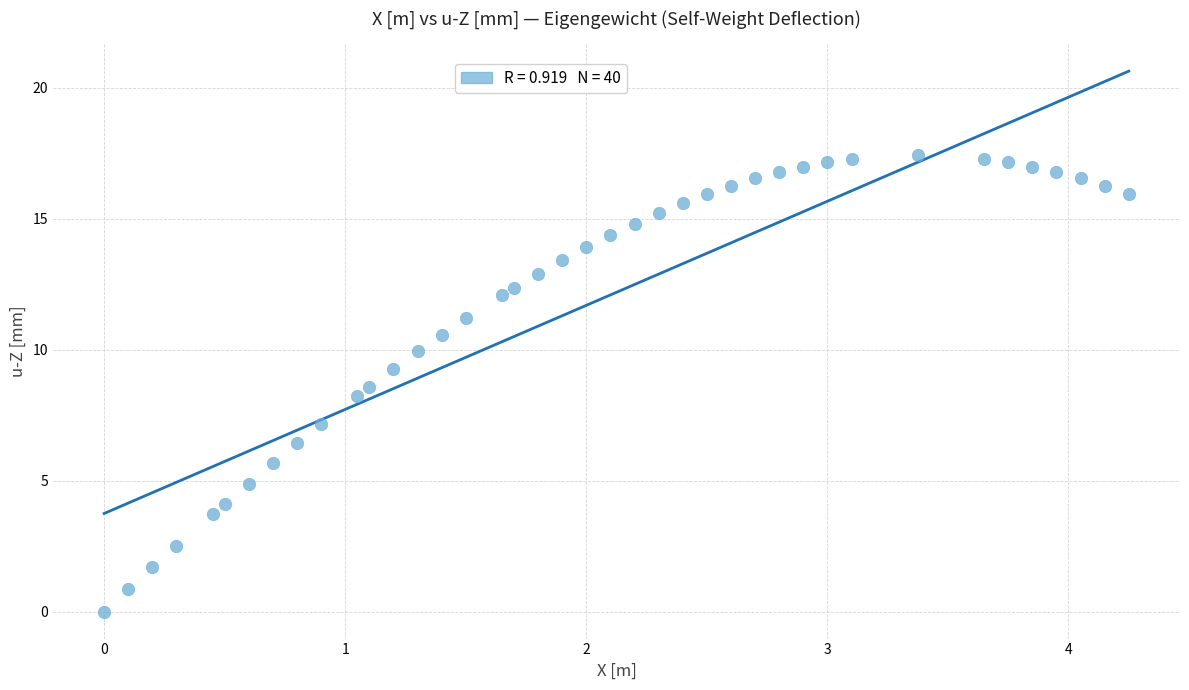

What is the range of X values (max minus min)?

4.2